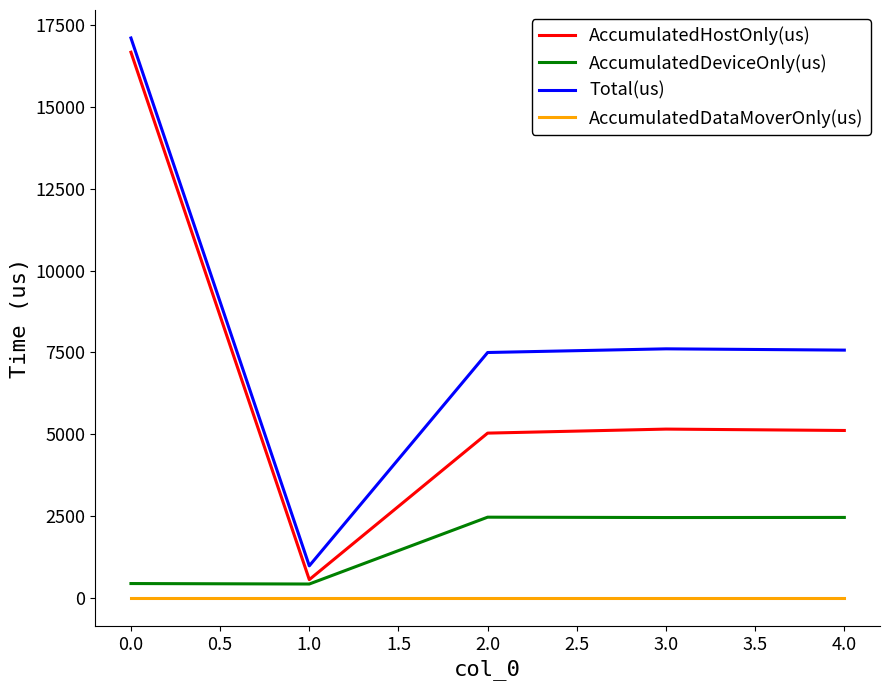

Between 0.0 and 1.0, which series saw the biggest shift?

Total(us)